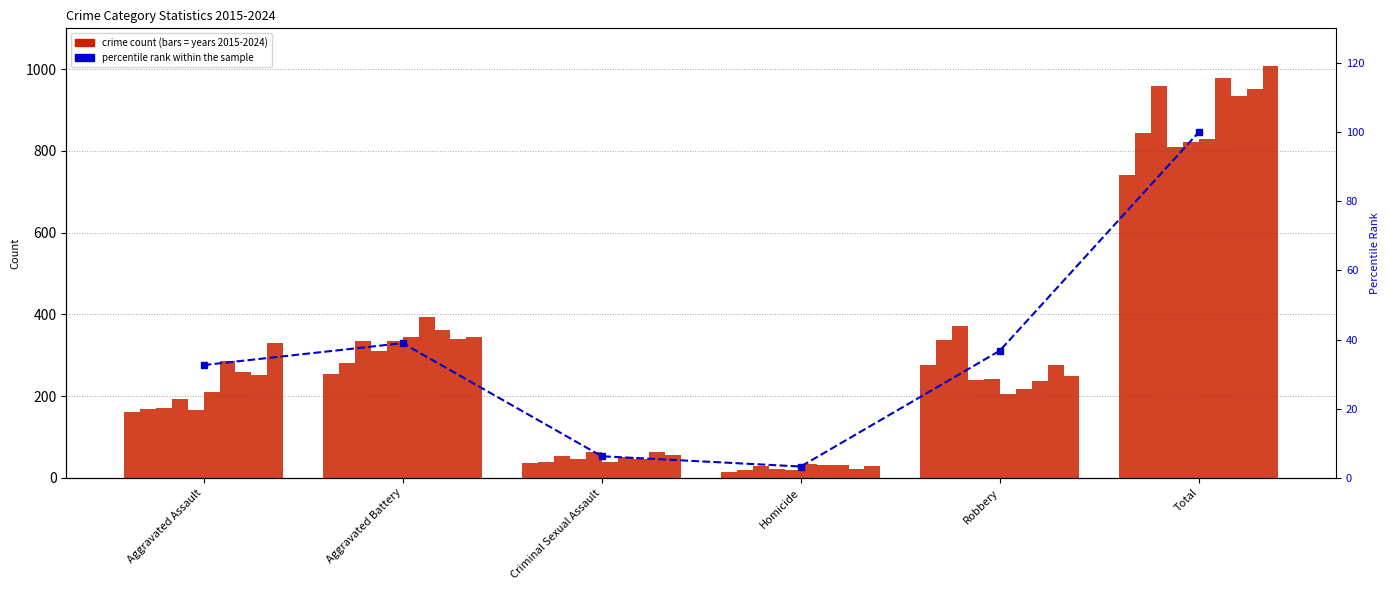

Which has a higher value, Aggravated Battery or Aggravated Assault?

Aggravated Battery